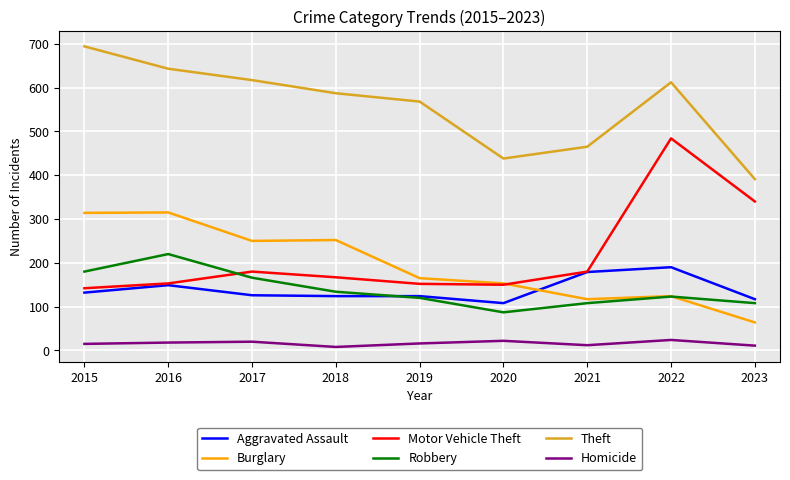

Does the chart have visible grid lines?

Yes